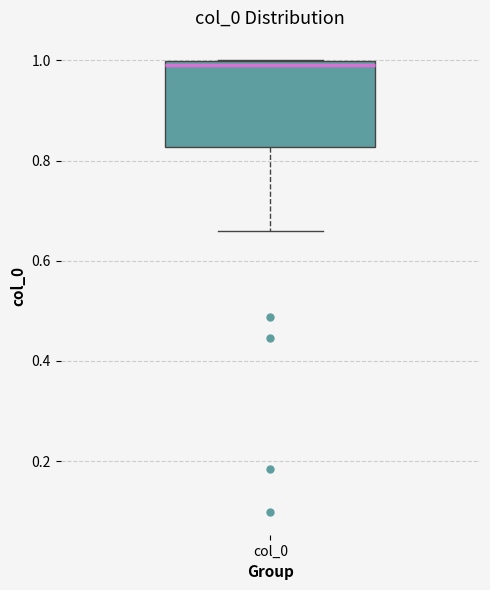

Read this box plot against the y-axis: the position of the median line, the range covered by the box, and the ends of both whiskers. The values are not printed on the chart, so give them approximately, as read against the axis.

median 1.00 (just below the box's upper edge), box 0.82 to 1.00, whiskers 0.66 to 1.00